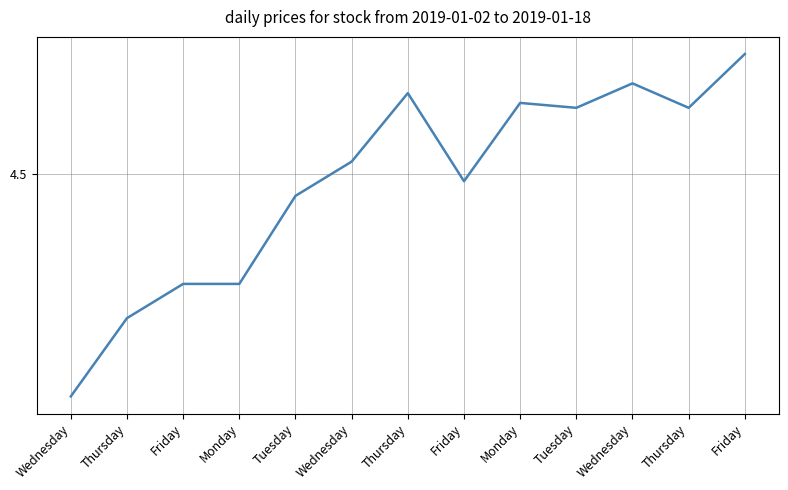

What is the change in value from Wednesday to Wednesday?

+0.5